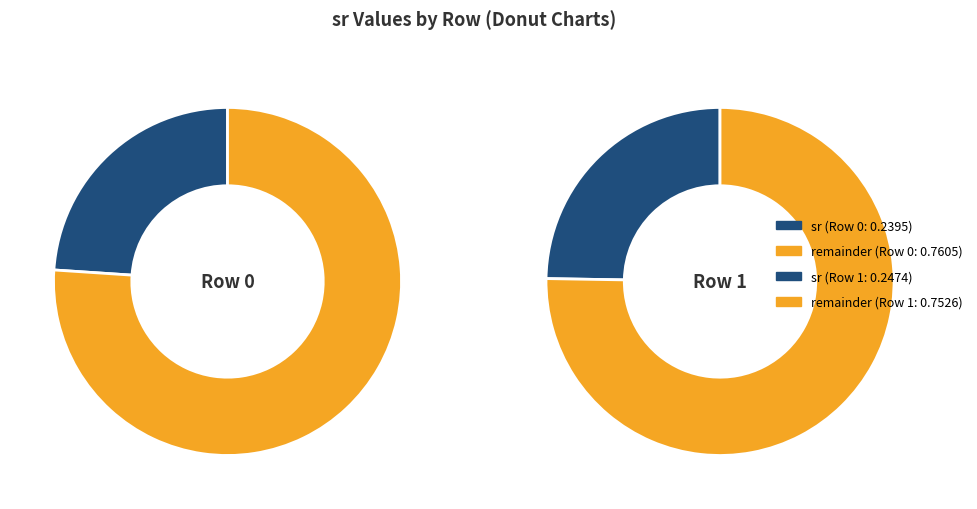

Between Row 0 and Row 1, which is larger?

Row 1